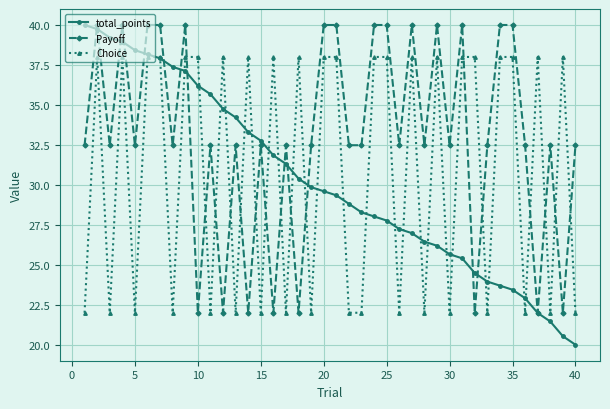

What is the maximum value shown in the chart?

40.0